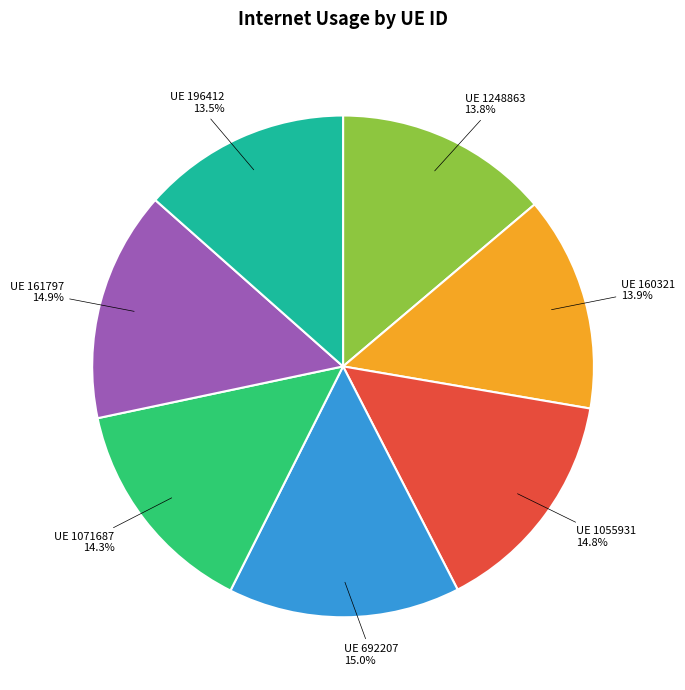

To the nearest percent, what is the difference between the largest and smallest slice percentages?

1%